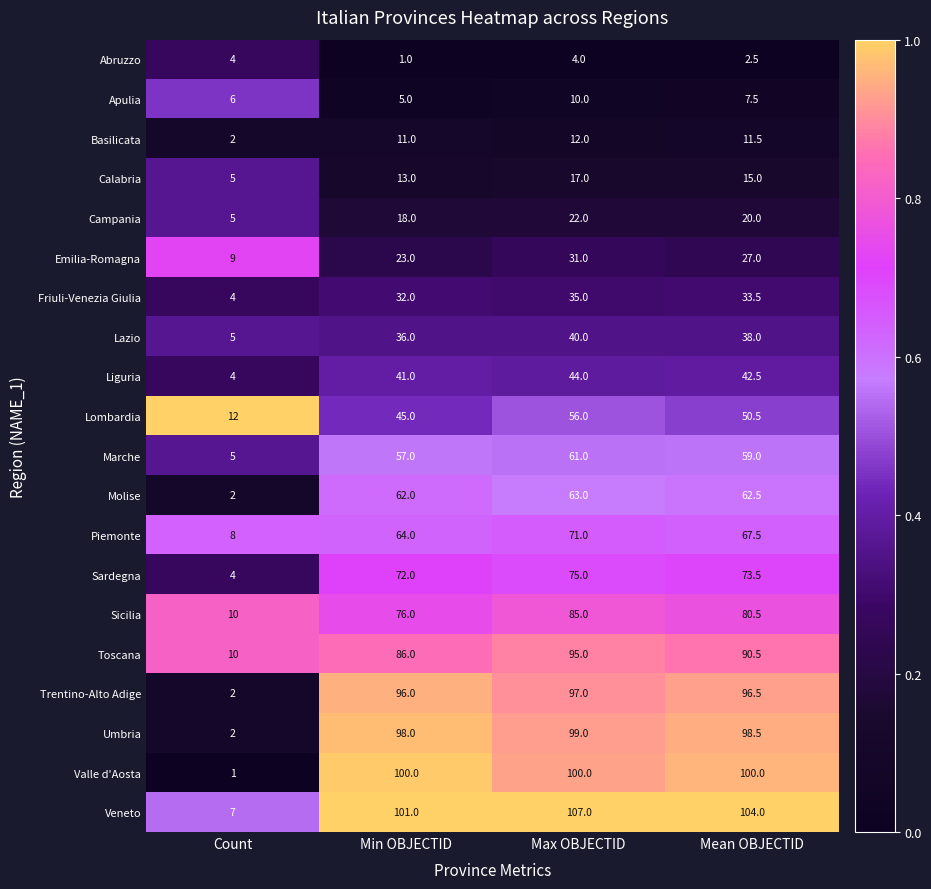

The value of Toscana at Max OBJECTID is 46.2. True or false?

False